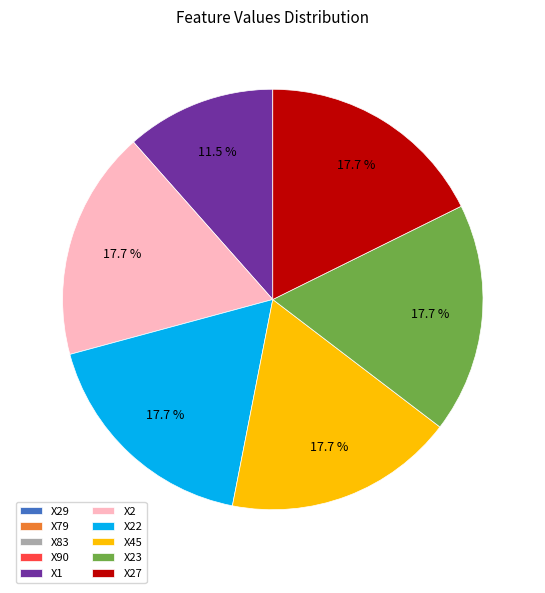

Is there any slice that represents more than half of the pie?

No